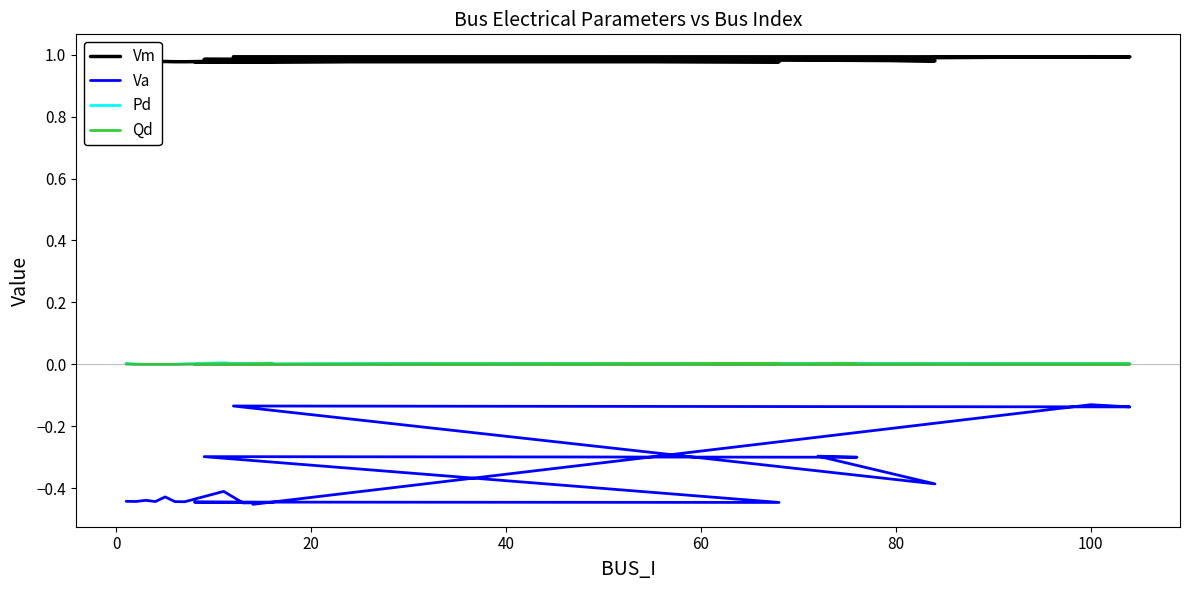

The Qd series shows 0.0 at 100. True or false?

True